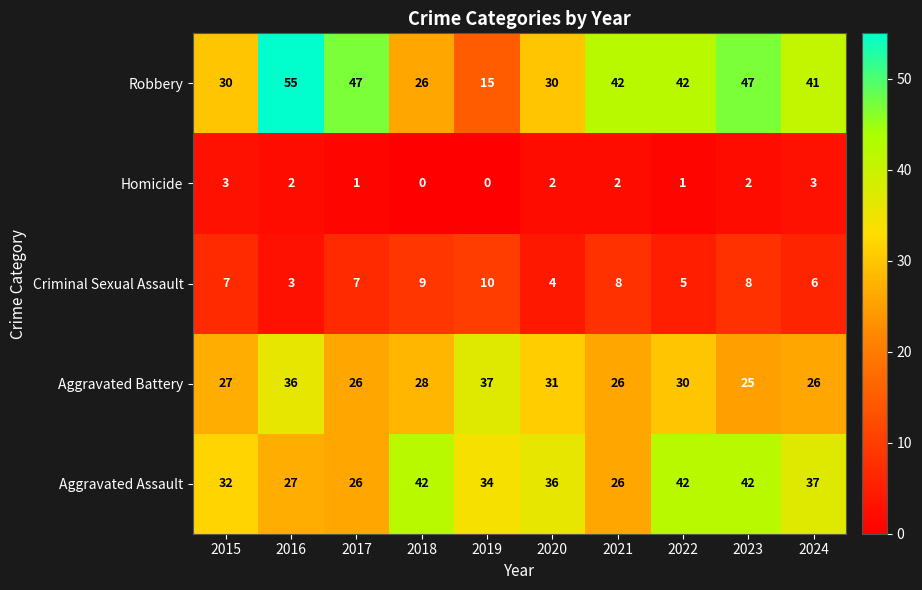

What is the difference between the highest and lowest values at 2021?

40